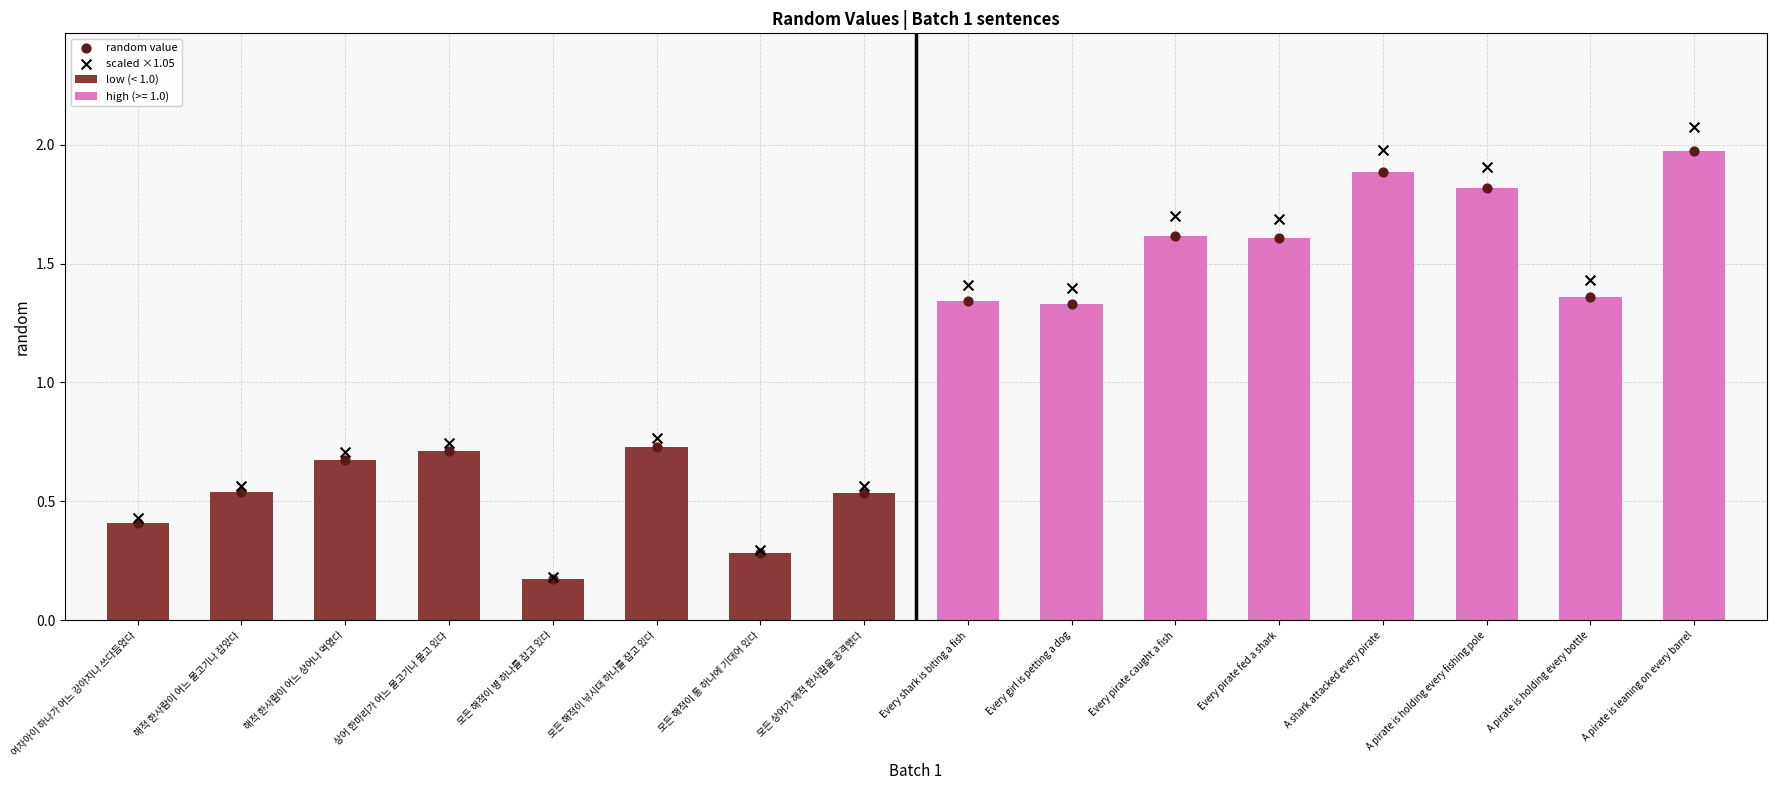

The low (< 1.0) series shows 0.1 at 모든 해적이 통 하나에 기대어 있다. True or false?

False